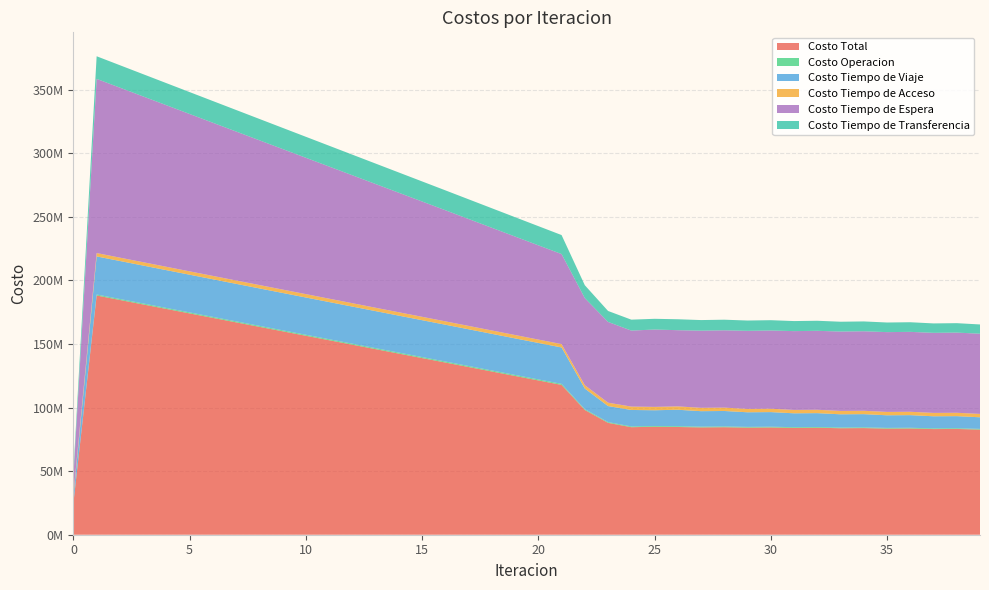

Reading left to right, extract all data points from this chart.

Costo Total: 24849457.2	188183004.2	184658419.4	181134315.0	177611920.2	174090703.5	170570441.7	167052225.4	163535855.7	160021384.4	156508469.8	152996601.2	149485612.2	145974927.6	142465296.1	138957443.2	135450739.3	131927387.8	128405848.9	124886784.5	121371007.0	117859551.6	98130408.1	88001389.8	84586926.3	84919959.0	84744291.5	84424376.2	84569756.6	84243975.2	84378232.9	84029879.0	84153945.0	83772687.3	83887394.3	83466584.6	83572614.8	83108420.4	83206409.1	82697735.5
Costo Operacion: 0.0	771436.2	773006.8	774596.3	776204.9	777832.8	779480.6	781148.8	782838.4	784550.4	786285.9	788046.4	789833.6	791649.3	793495.6	795375.1	797290.5	799120.4	800990.9	802905.0	804866.6	806879.9	633133.8	592920.2	605887.2	598103.1	605900.9	594992.6	595006.2	585686.1	585699.7	577653.7	577666.8	570656.1	570668.5	564508.6	564520.4	559068.6	559079.7	554225.2
Costo Tiempo de Viaje: 5130298.5	29963110.6	29882561.4	29803223.0	29726253.4	29651060.9	29577371.2	29506230.2	29437400.6	29370900.2	29306356.9	29243232.9	29181336.9	29120070.9	29060162.0	29002314.9	28945880.0	28877778.9	28811784.5	28748554.6	28688897.7	28633843.5	16203123.5	12616208.3	12944360.8	12391843.7	12946925.8	12163769.5	12165971.5	11490170.6	11492213.9	10901575.9	10903332.3	10381695.1	10383189.3	9918741.1	9920121.4	9503495.1	9504721.7	9127634.2
Costo Tiempo de Acceso: 1996950.2	2638787.5	2642580.6	2645959.8	2648938.1	2651527.0	2653735.9	2655572.7	2657043.9	2658154.5	2658908.5	2659308.5	2659356.1	2659051.8	2658394.9	2657383.7	2656015.3	2654285.9	2652190.6	2649723.6	2646877.7	2643644.6	2644181.6	2645272.2	2646511.5	2649123.9	2646885.4	2648667.5	2649010.4	2650333.8	2650648.5	2651560.9	2651850.2	2652392.9	2652659.0	2652867.0	2653112.0	2653014.8	2653240.4	2652864.0
Costo Tiempo de Espera: 13701978.0	137019779.6	133711777.0	130403935.8	127096233.6	123788651.2	120481172.5	117173783.3	113866470.9	110559223.5	107252030.4	103944881.3	100637766.0	97330674.8	94023597.8	90716524.6	87409444.8	84094417.1	80779193.5	77463679.5	74147767.5	70831331.2	68509889.8	63542617.6	59793421.8	60856052.4	59941530.9	60684518.8	60821466.9	61413980.2	61540413.5	61996098.3	62113041.9	62443887.9	62552122.3	62768067.3	62868108.2	62978320.0	63070816.9	63085135.6
Costo Tiempo de Transferencia: 4020230.6	17789890.3	17648493.6	17506600.1	17364290.3	17221631.5	17078681.5	16935490.3	16792101.9	16648555.8	16504888.1	16361132.1	16217319.5	16073480.8	15929645.9	15785844.9	15642108.6	15501785.5	15361689.5	15221921.8	15082597.5	14943852.4	10140079.4	8604371.5	8596745.0	8424835.9	8603048.6	8332427.8	8338301.5	8103804.5	8109257.3	7902990.2	7908053.9	7724055.4	7728755.1	7562400.7	7566752.8	7414521.8	7418550.4	7277876.7